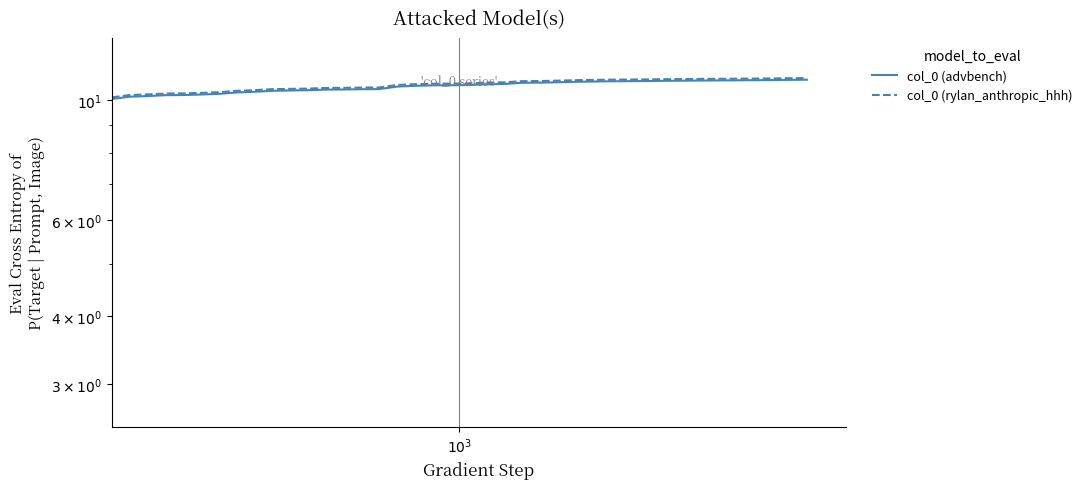

List the series in order of their overall mean, lowest first.

col_0 (advbench), col_0 (rylan_anthropic_hhh)